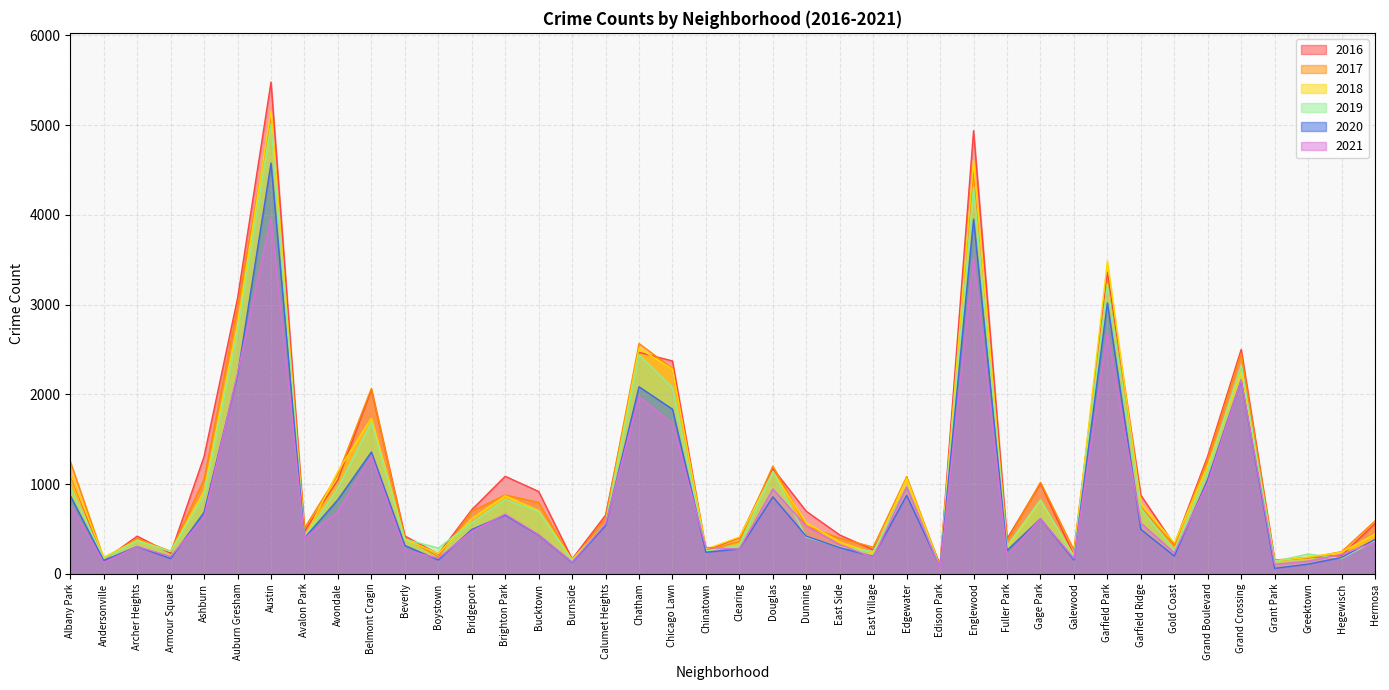

Count the number of categories in the chart.

40